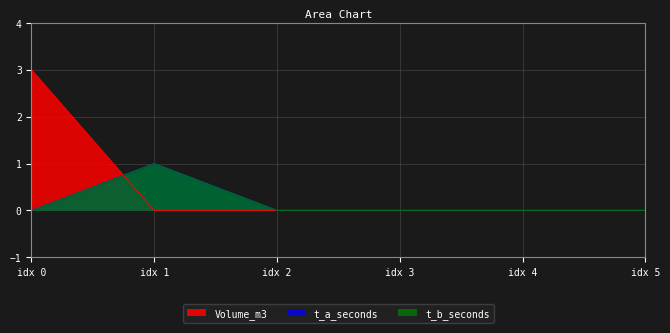

What is the maximum value for t_b_seconds?

1